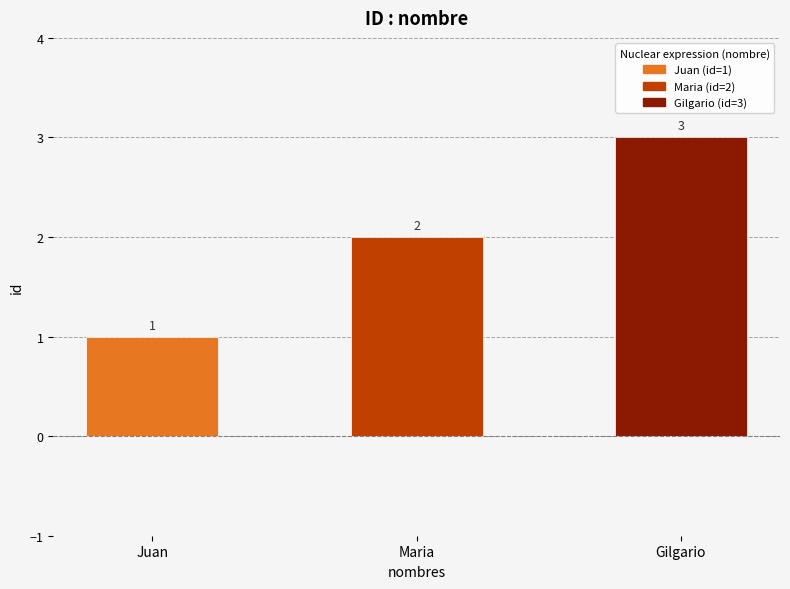

Rank the categories by value from lowest to highest.

Juan, Maria, Gilgario